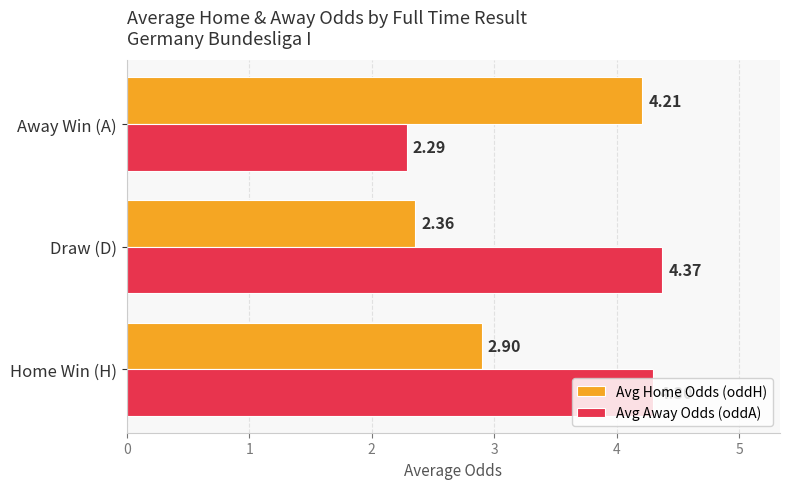

Rank the series by their average value, from lowest to highest.

Avg Home Odds (oddH), Avg Away Odds (oddA)